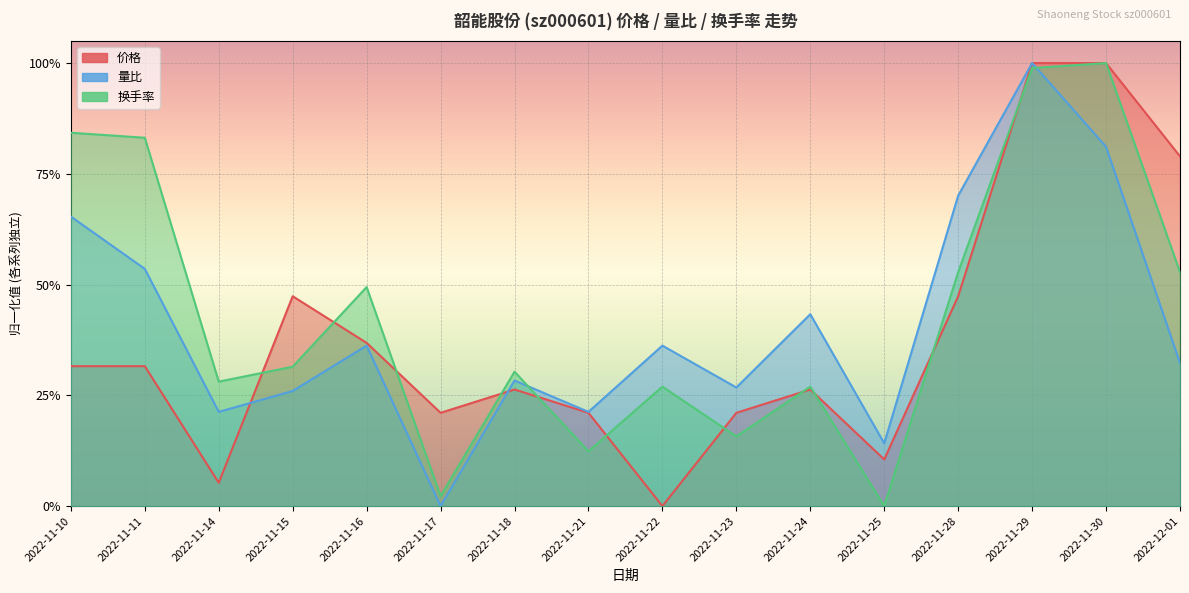

Between which two adjacent categories do 换手率 and 价格 first intersect?

2022-11-14 and 2022-11-15